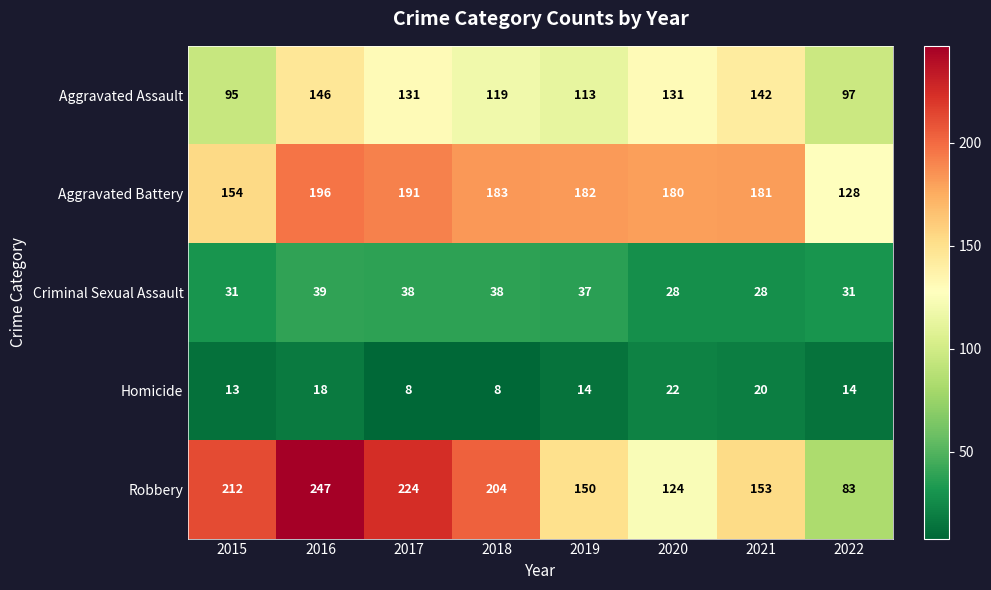

What is the sum of all Homicide values?

117